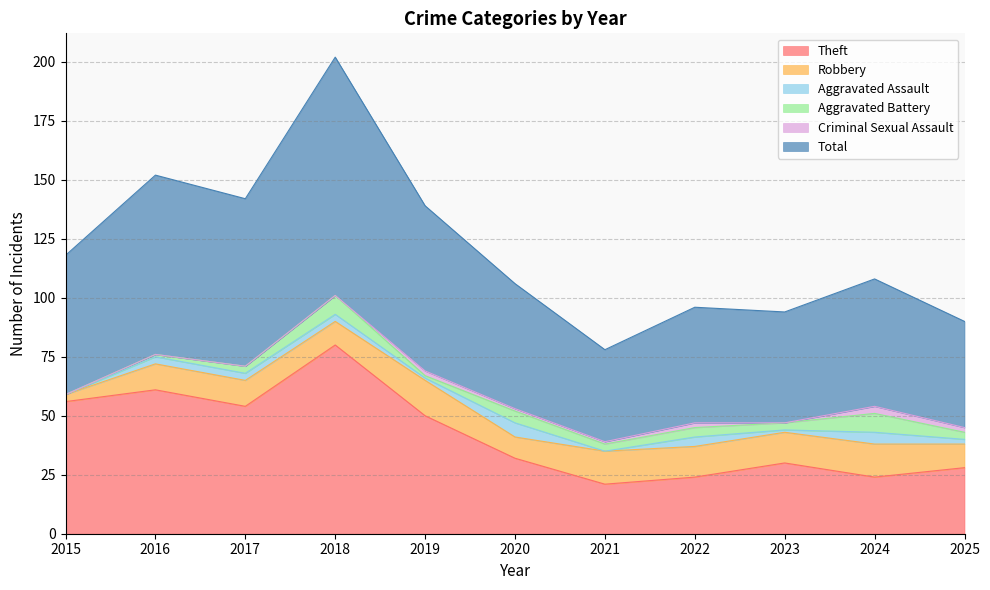

What is the sum of the Total values at 2017 and 2024?

125